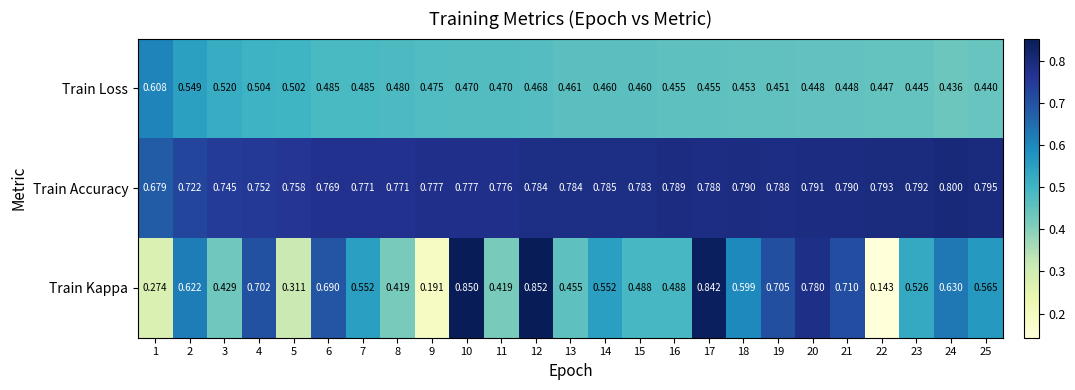

Which series has the widest spread of values?

Train Kappa